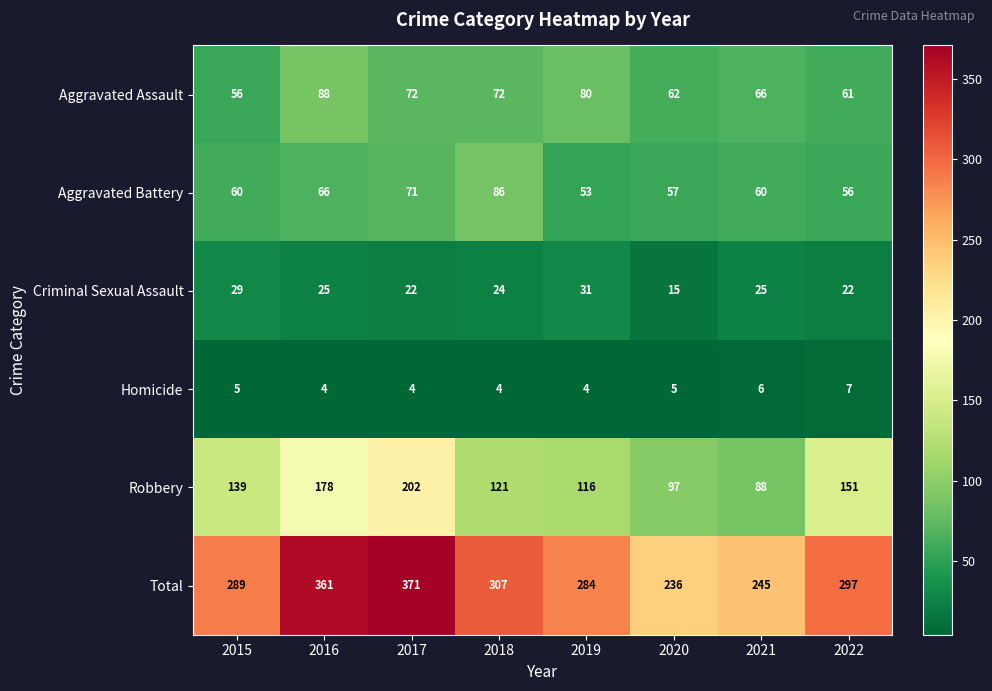

The value of Aggravated Assault at 2022 is 17. True or false?

False